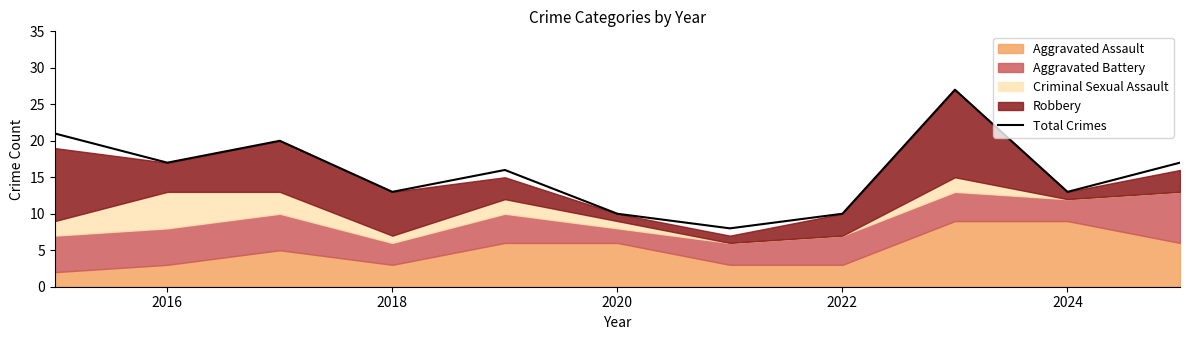

Where is the data nearest to the value 17?

2016